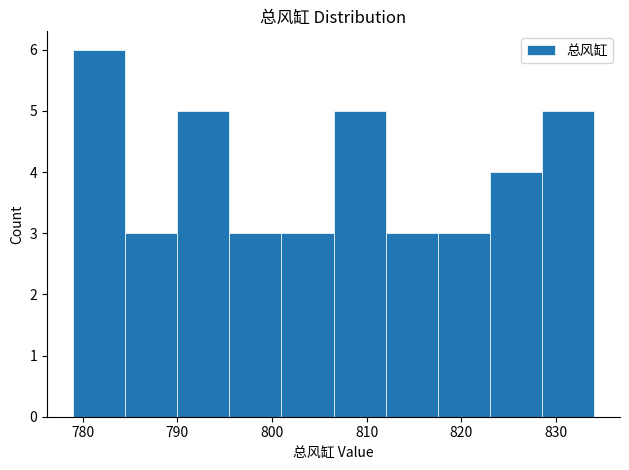

Over which range of the x-axis is the bar tallest?

779.0 to 784.5